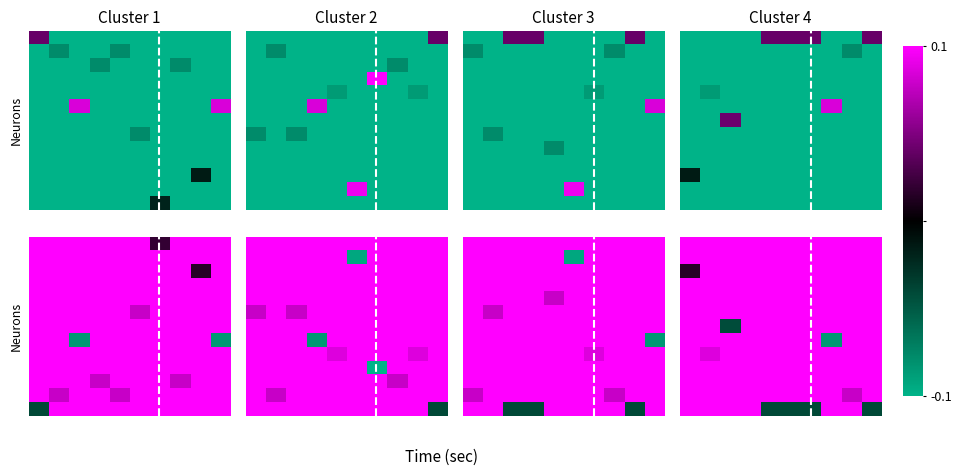

How many series are shown in this chart?

13